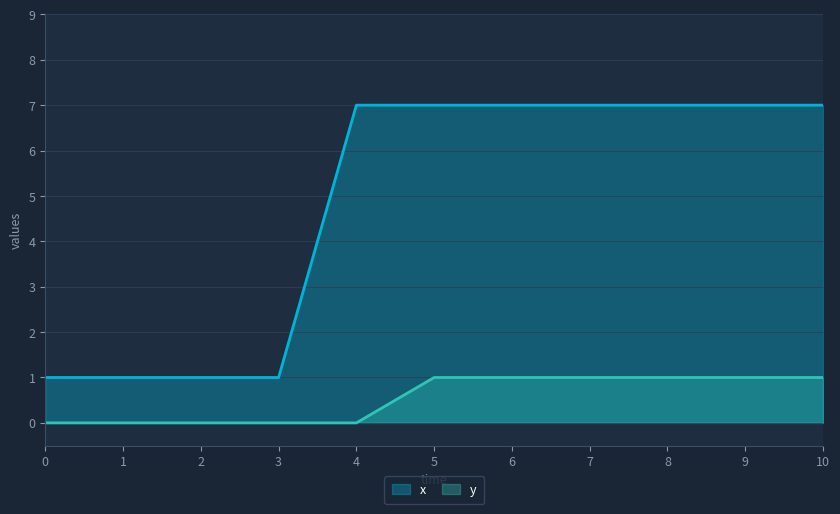

Reading left to right, list all the values displayed in this chart.

x: 1	1	1	1	7	7	7	7	7	7	7
y: 0	0	0	0	0	1	1	1	1	1	1